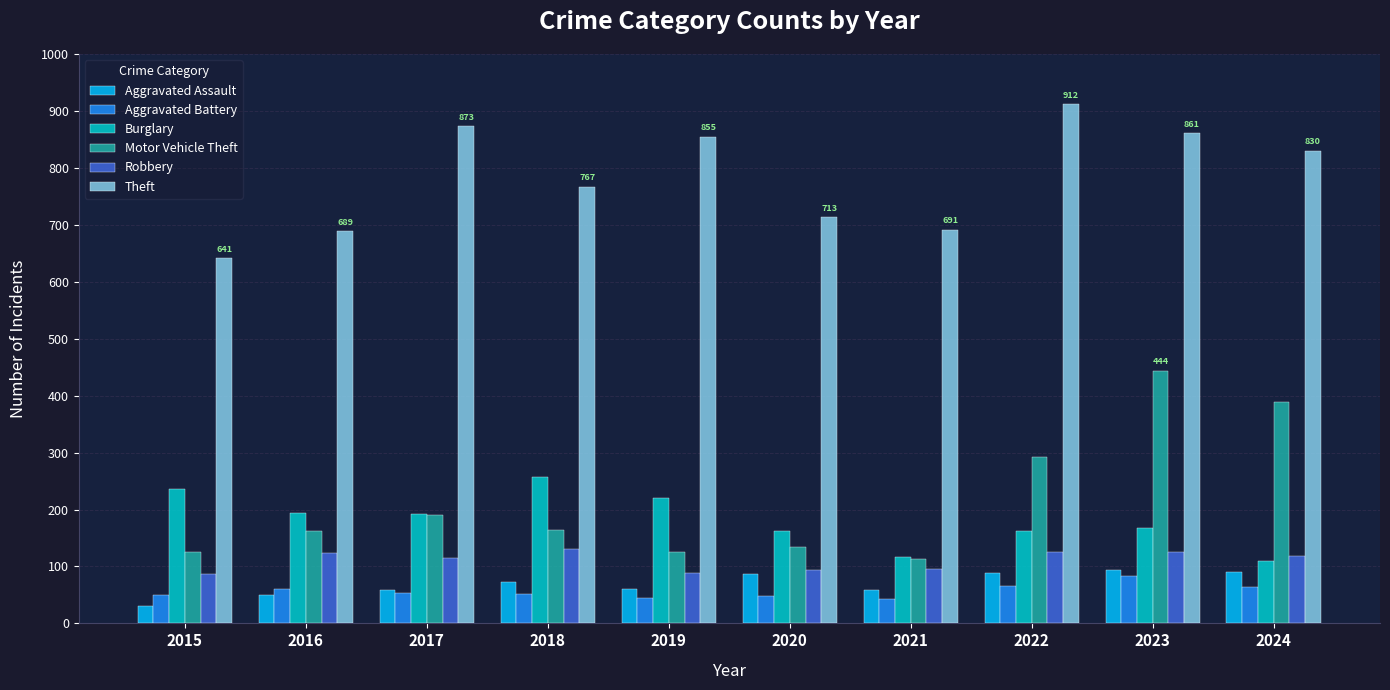

Which series has the widest spread of values?

Motor Vehicle Theft